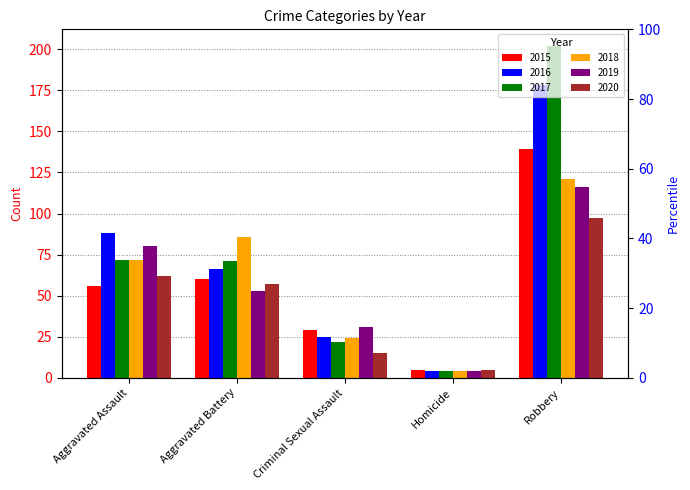

Is the value of 2017 at Aggravated Assault greater than the value of 2020 at Aggravated Battery?

Yes